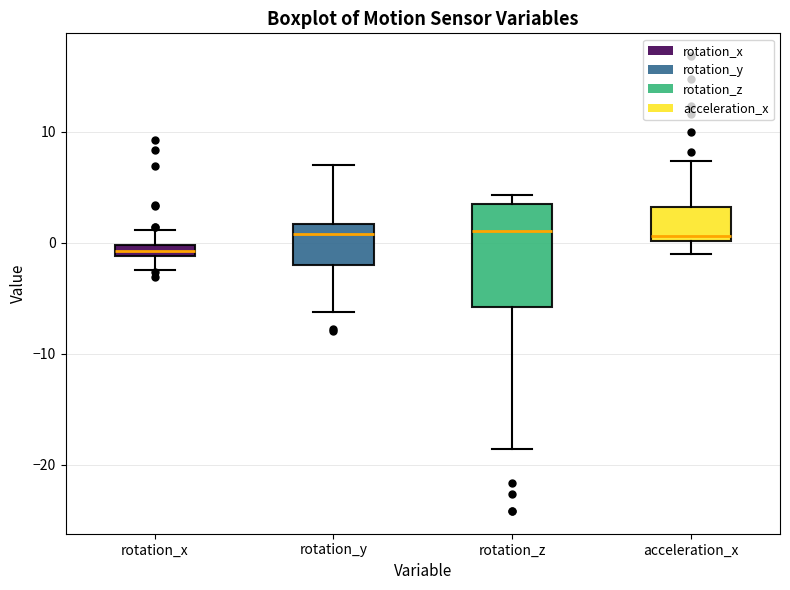

Which box's median line is the lowest?

rotation_x